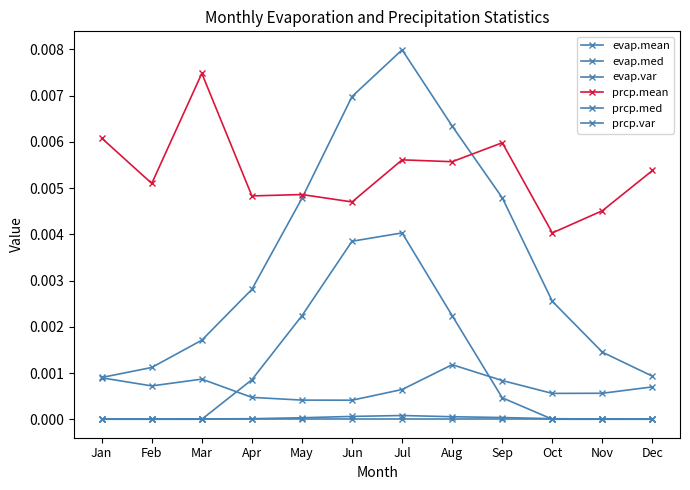

How many interior local peaks does the evap.mean series have?

1